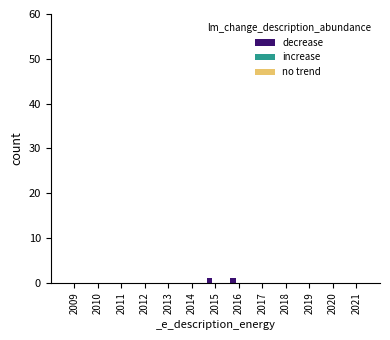

The value at 2014 is 0. True or false?

True